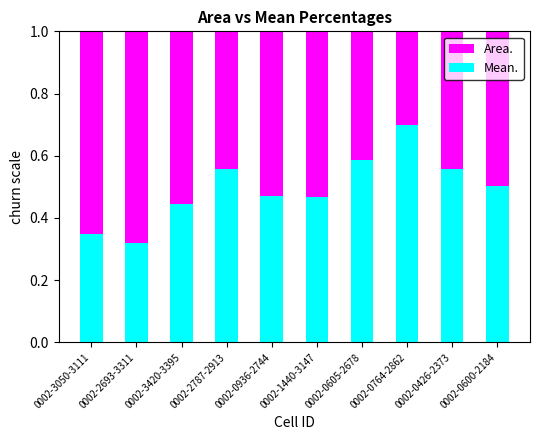

What is the total value across all series at 0002-3420-3395?

1.0